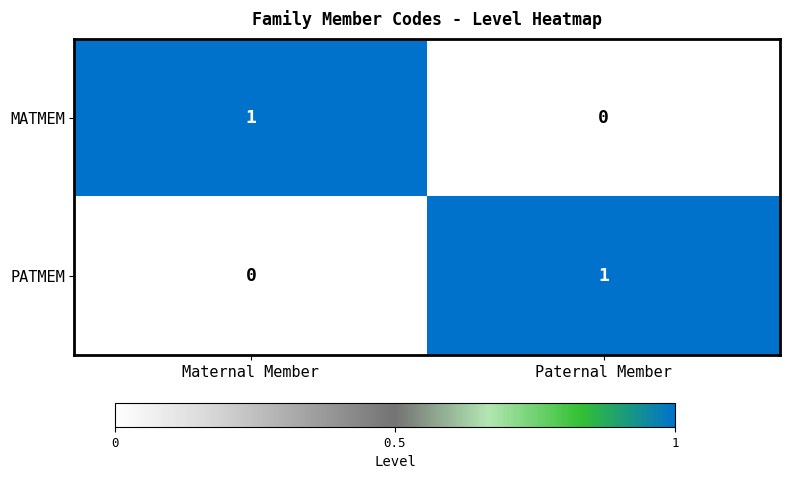

True or false: MATMEM has a value of 1 at Maternal Member.

True